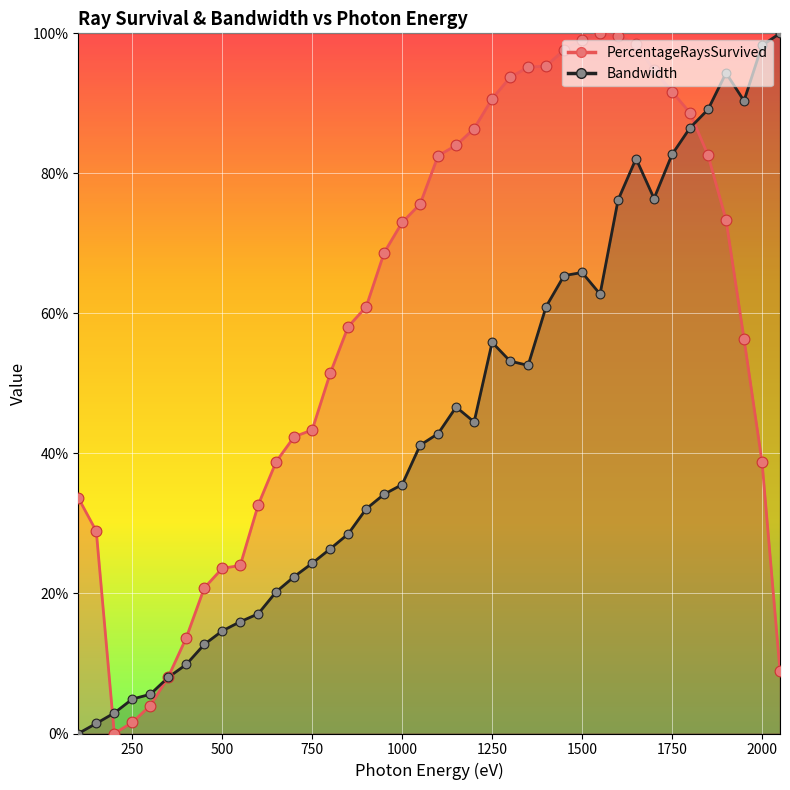

Is the value of PercentageRaysSurvived at 25 greater than the value of Bandwidth at 12?

Yes